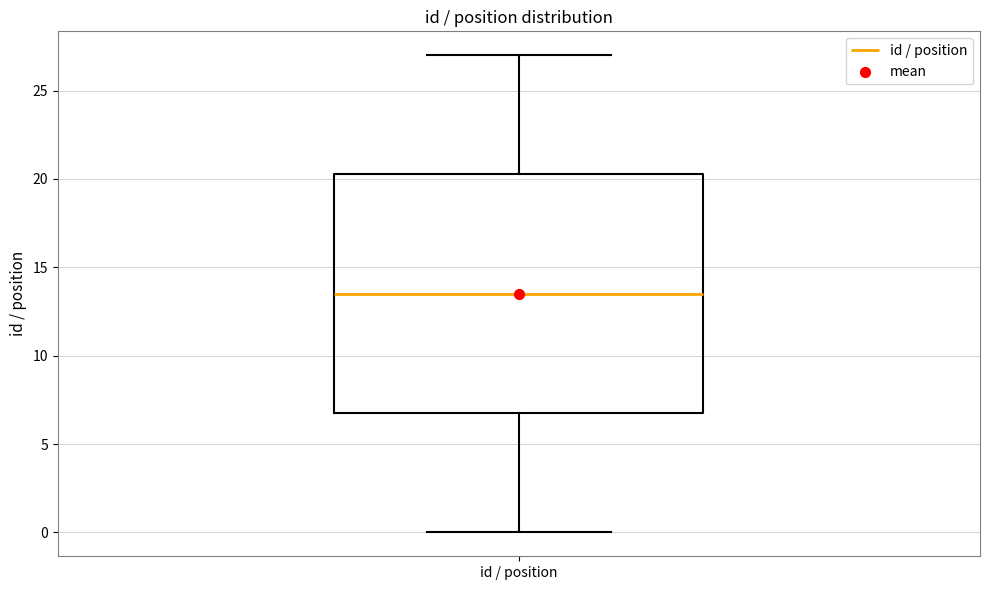

Transcribe this box plot: give where the median line is, the range the box spans, and where the two whiskers end, as read against the y-axis. The values are not printed on the chart, so give them approximately, as read against the axis.

median 13.5, box 7.0 to 20.5, whiskers 0.0 to 27.0